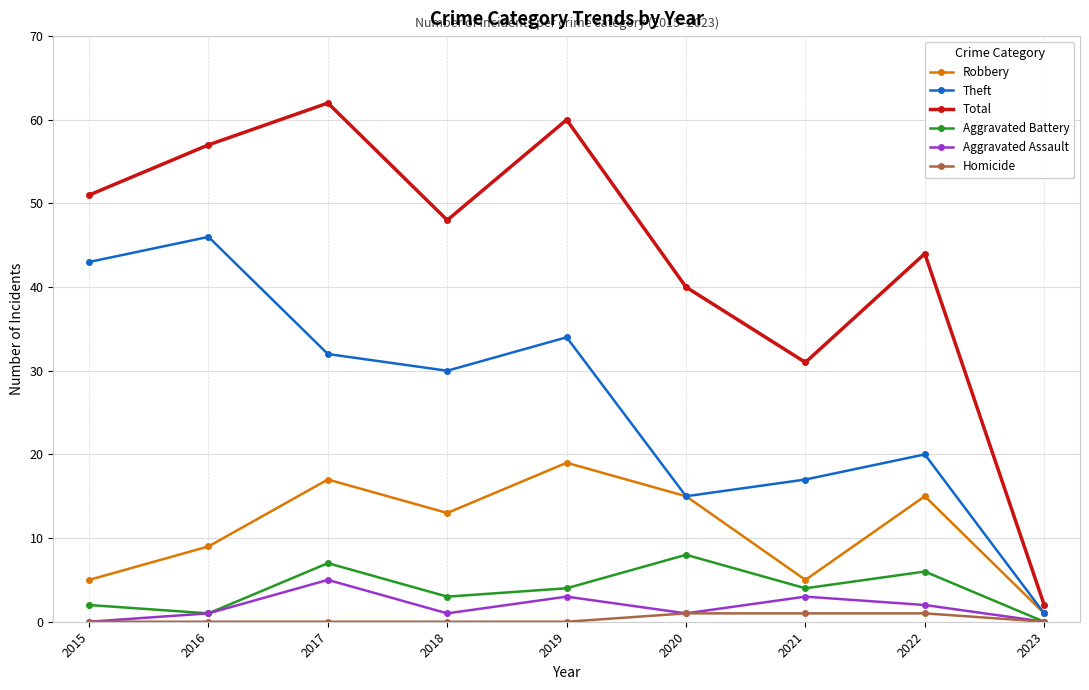

At which label does Total reach its peak?

2017